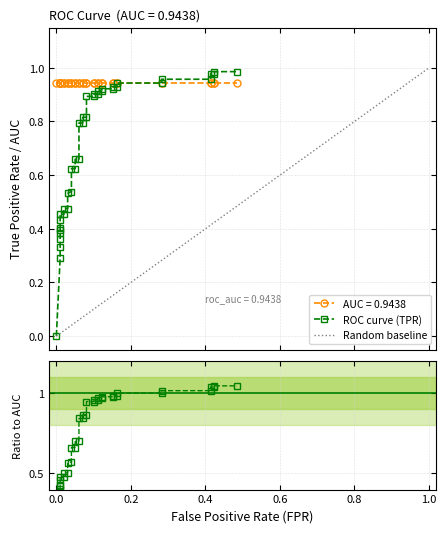

What is the average value?

0.7